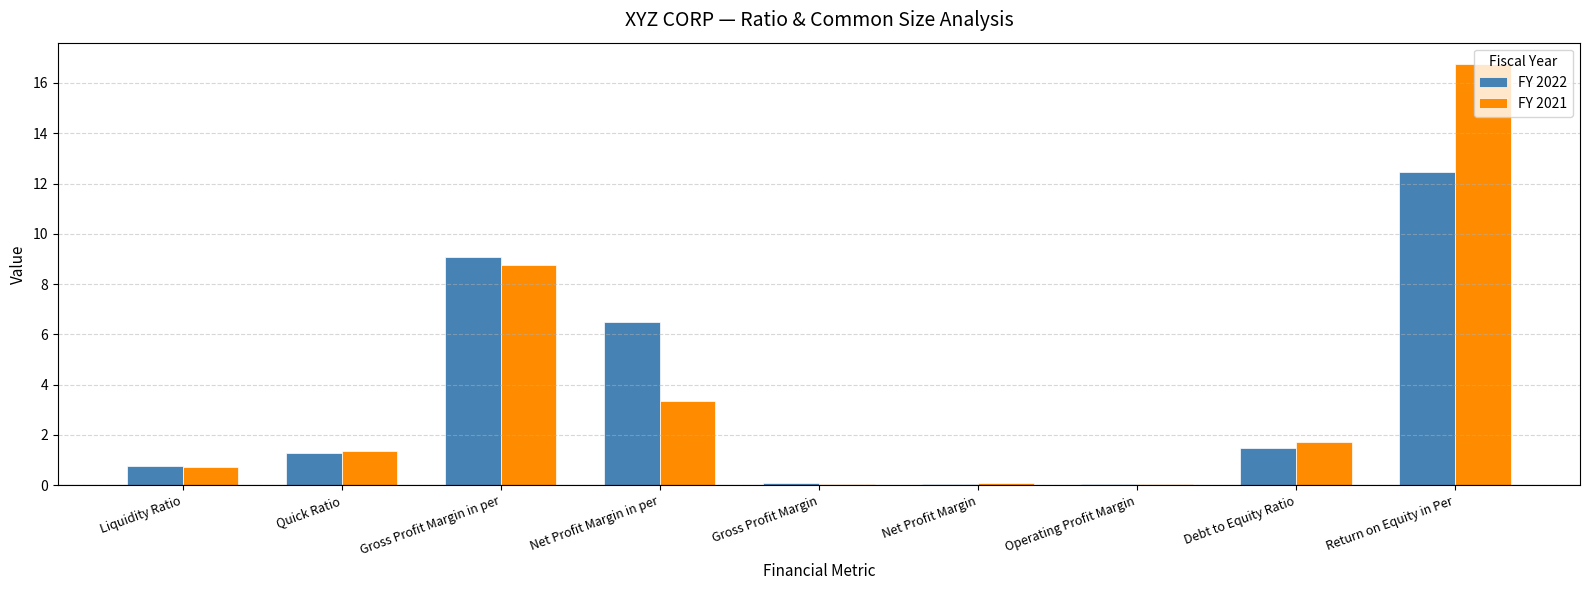

What are all the series names shown in the legend?

FY 2022, FY 2021